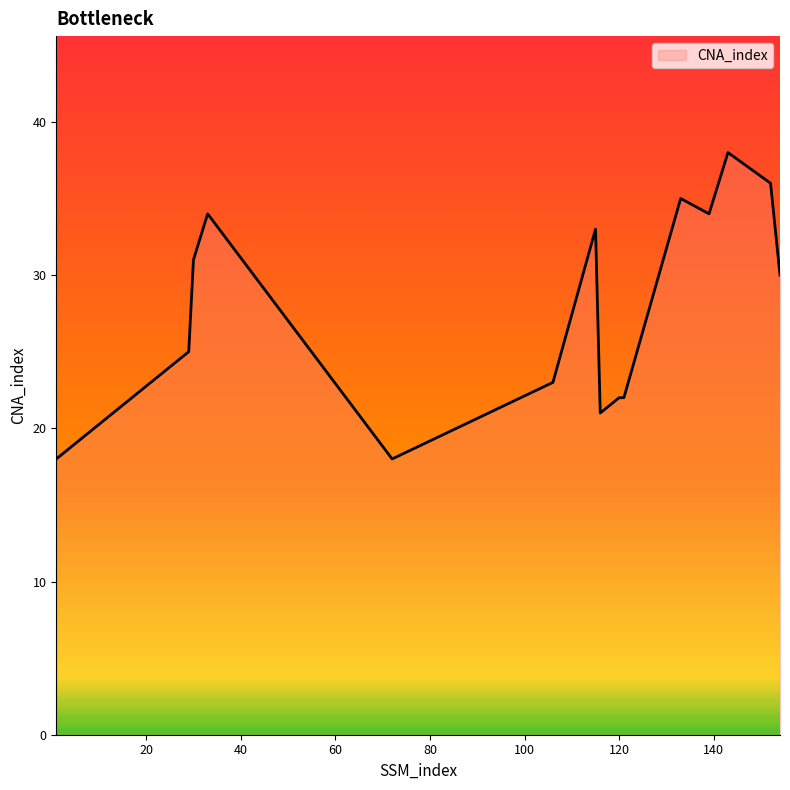

Reading left to right, list all the values displayed in this chart.

18	25	31	34	18	23	33	21	22	22	35	34	38	36	30